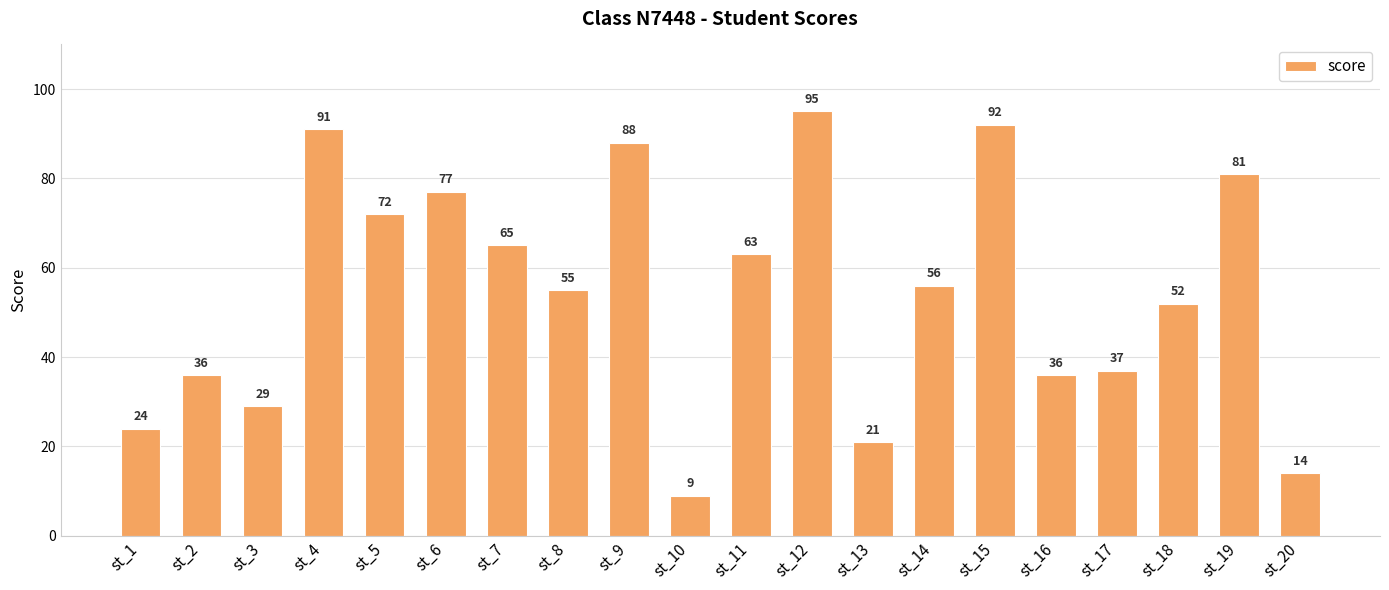

True or false: the data shows 95 at st_12.

True